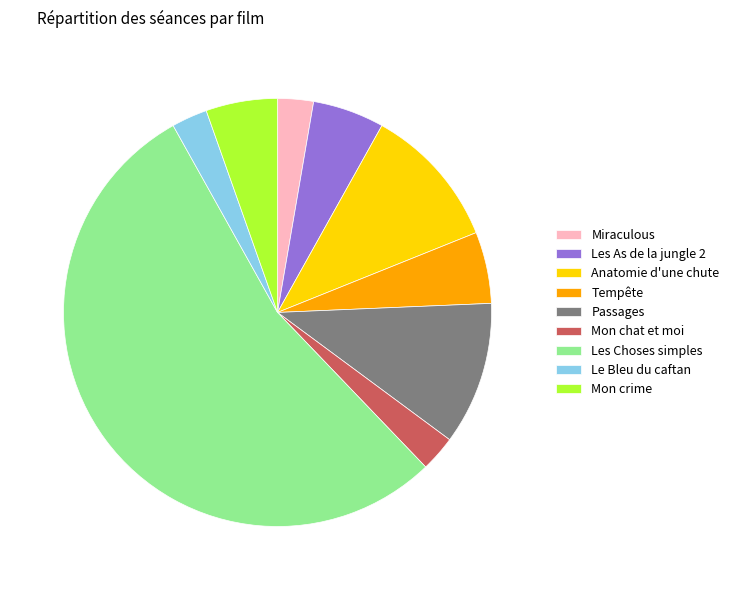

The Tempête slice represents 10% of the pie. True or false?

False